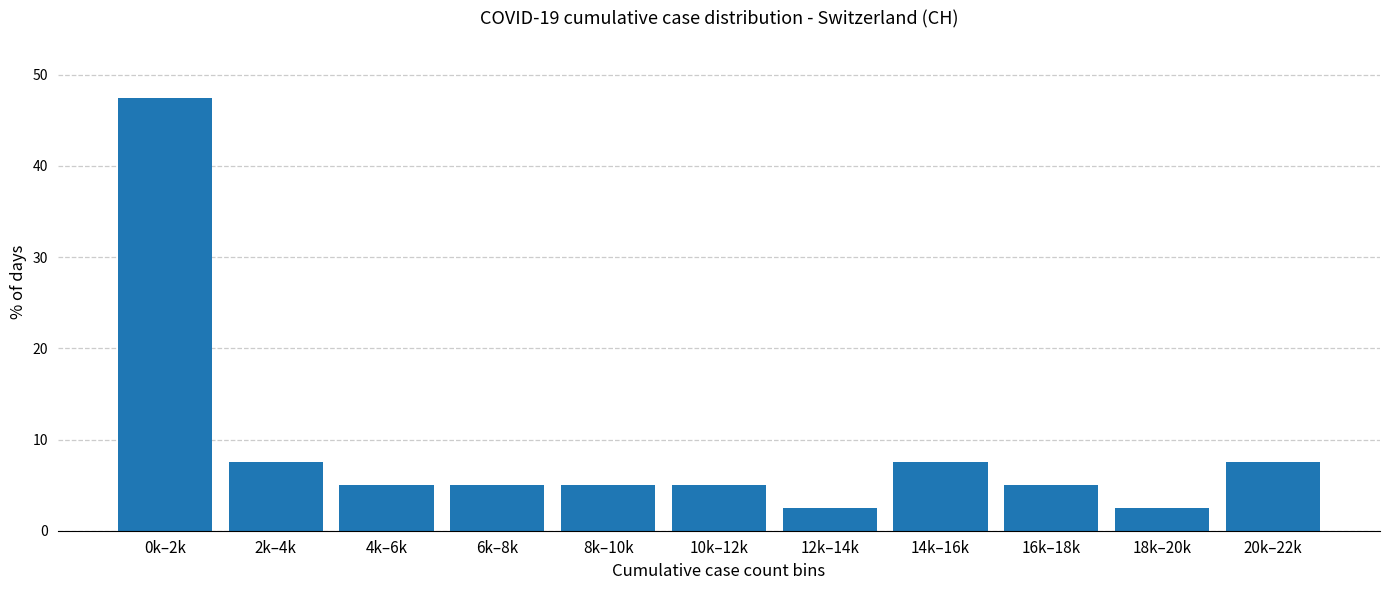

Reading right to left, list all the values displayed in this chart.

20k–22k=7.5	18k–20k=2.5	16k–18k=5.0	14k–16k=7.5	12k–14k=2.5	10k–12k=5.0	8k–10k=5.0	6k–8k=5.0	4k–6k=5.0	2k–4k=7.5	0k–2k=47.5